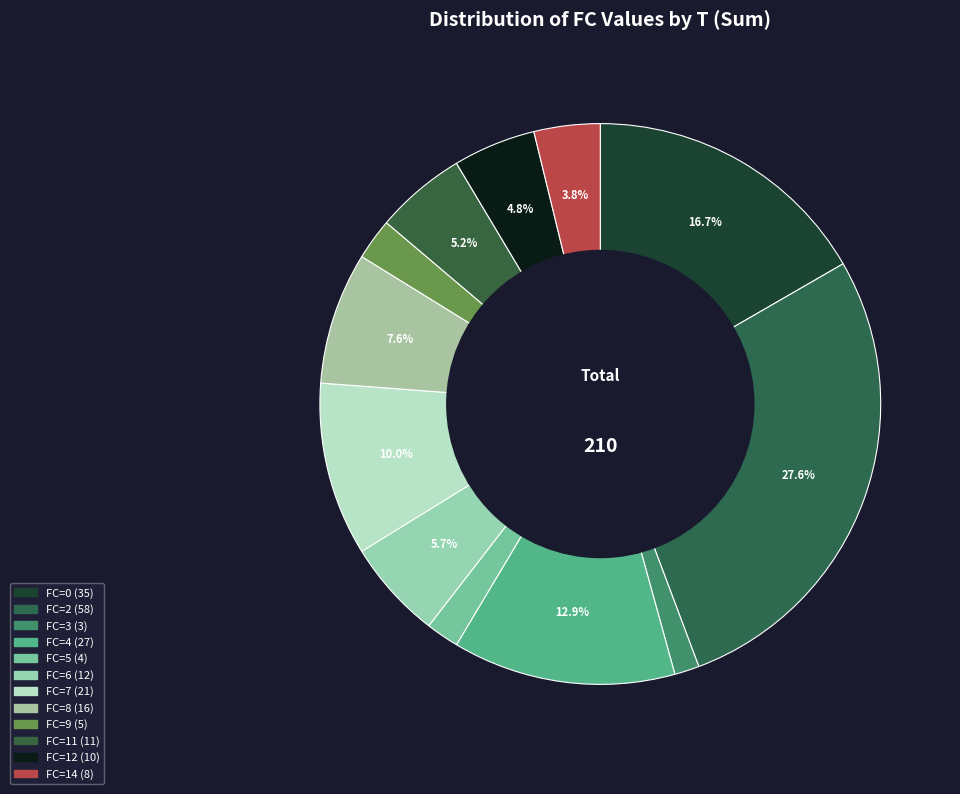

To the nearest percent, what is the average slice percentage?

8%